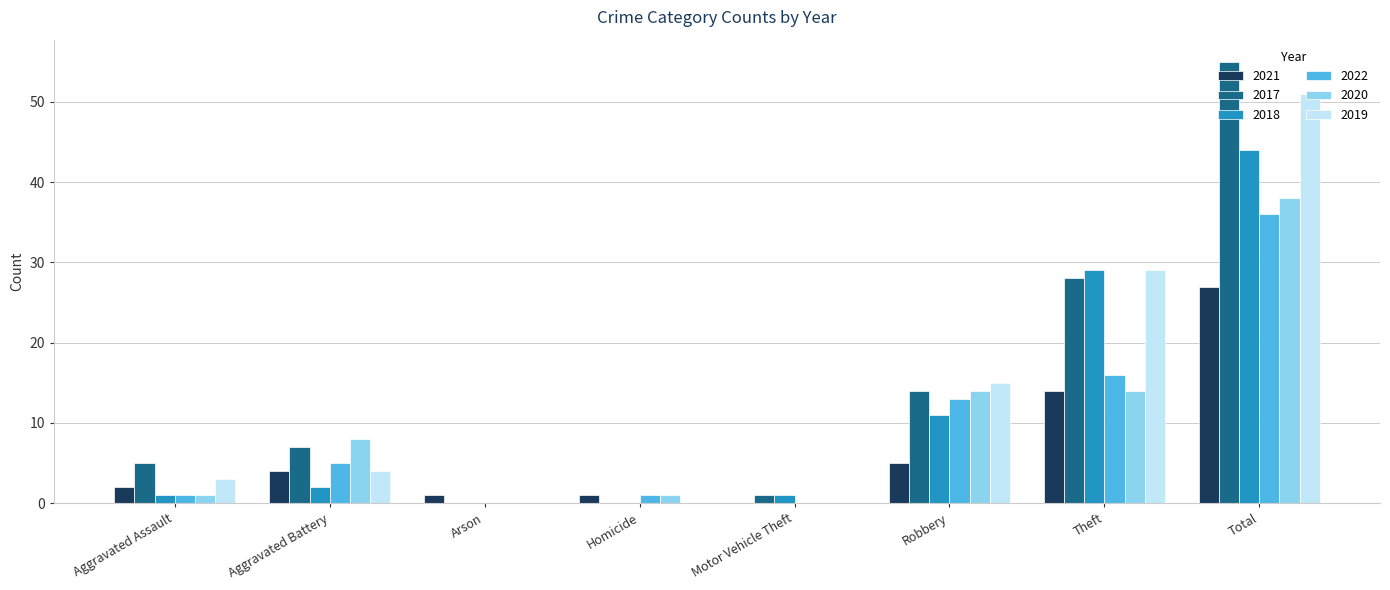

The 2020 series shows 14 at Aggravated Battery. True or false?

False